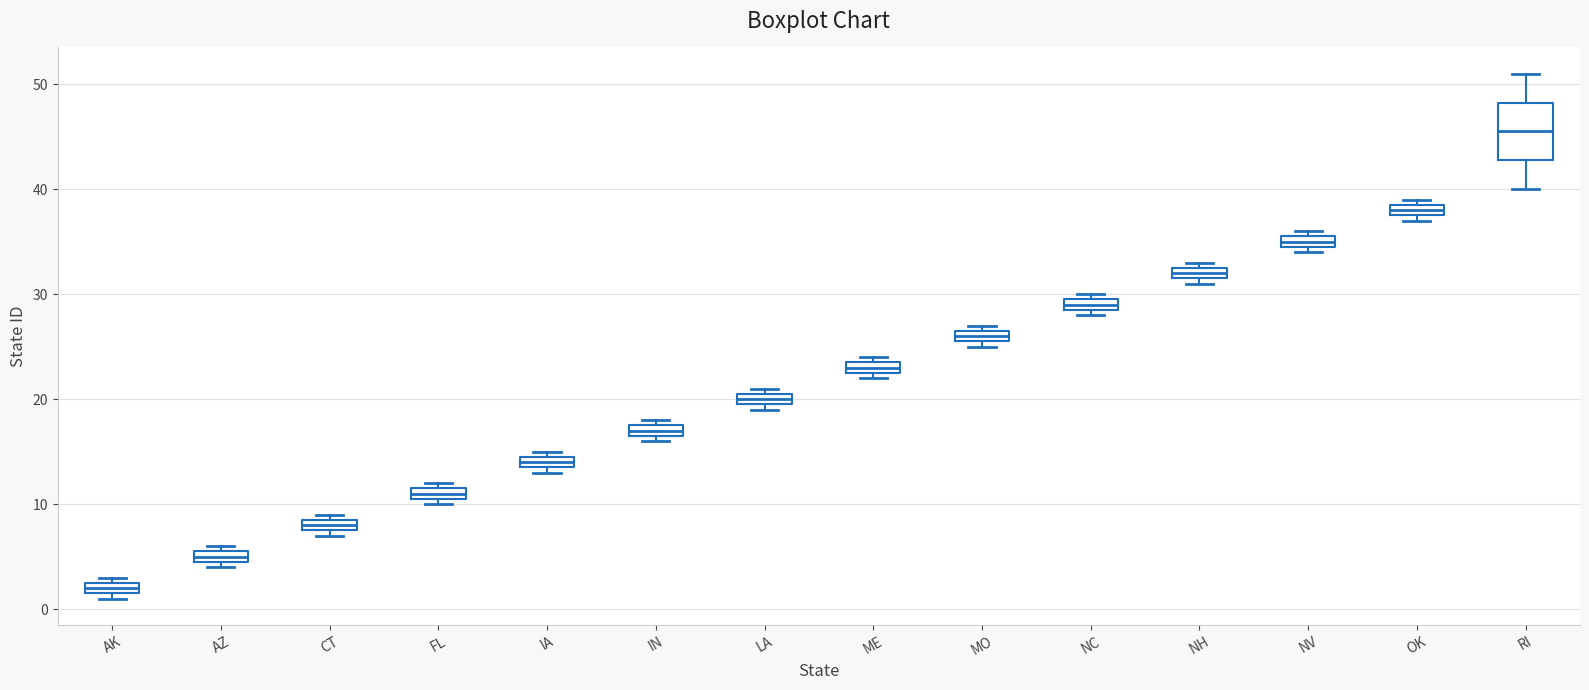

Where is the upper edge of the box for NH on the y-axis? The values are not printed on the chart, so give them approximately, as read against the axis.

33